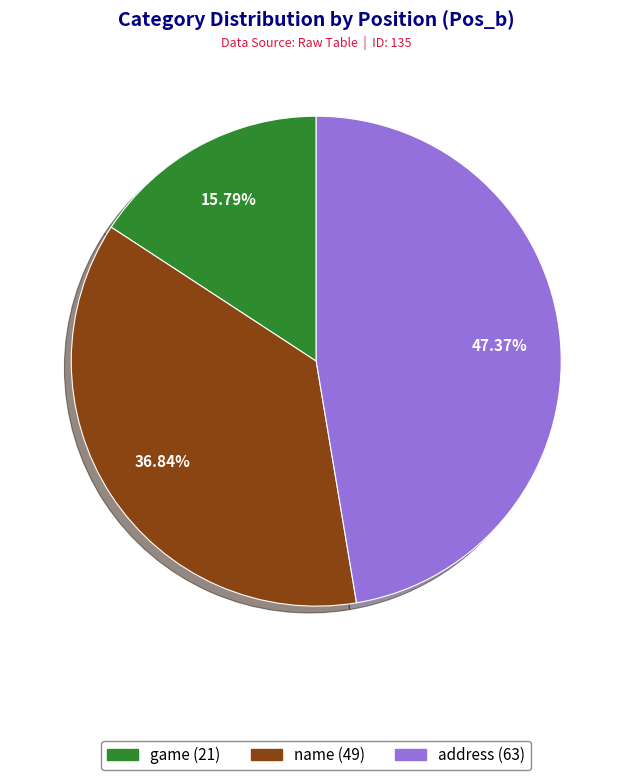

Is there any slice that represents more than half of the pie?

No